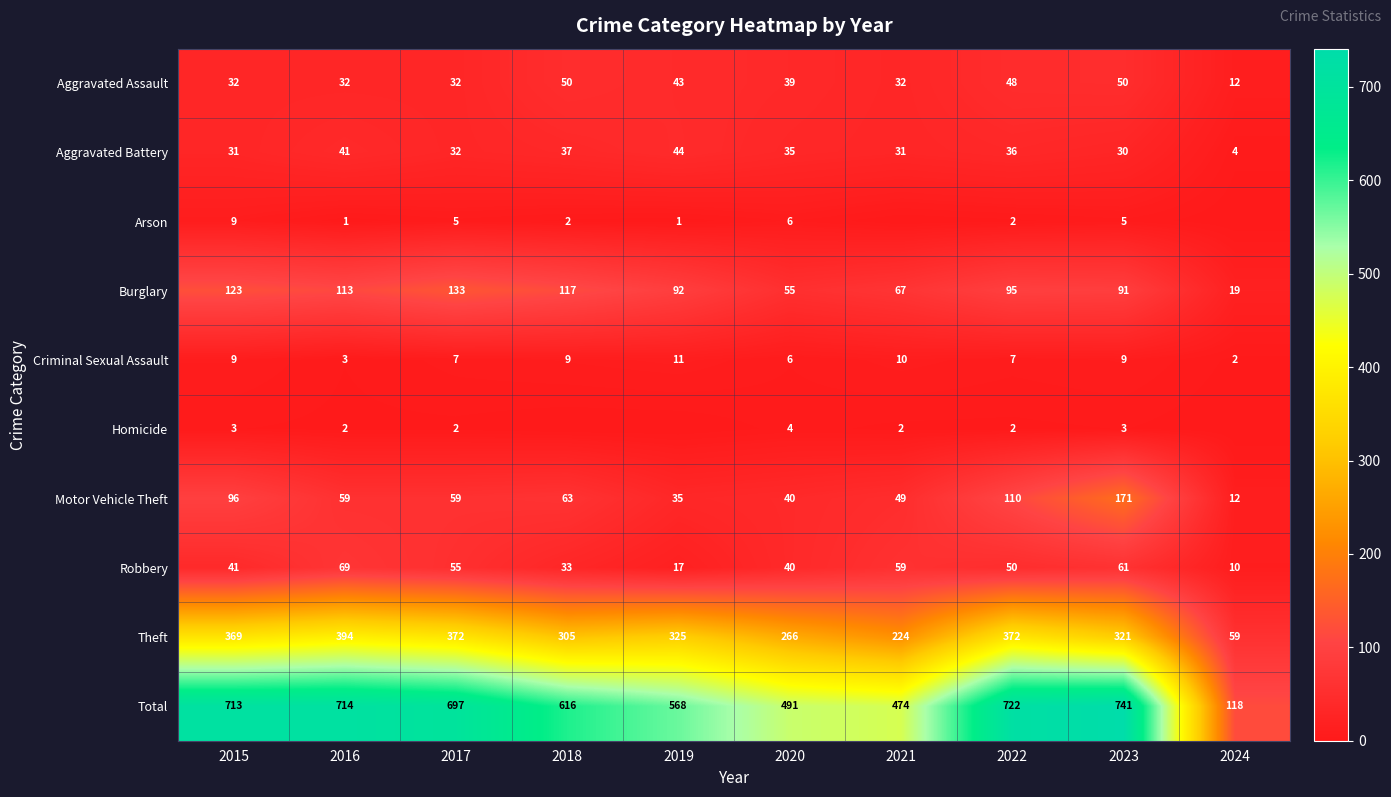

Between 2016 and 2023, which series saw the biggest shift?

Motor Vehicle Theft